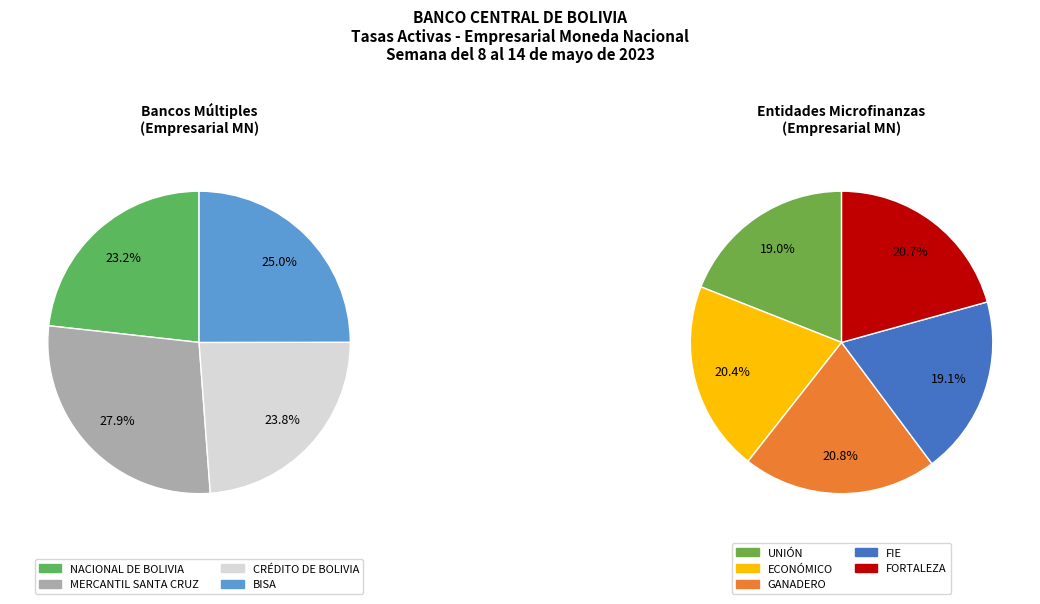

Which has a higher value, GANADERO or MERCANTIL SANTA CRUZ?

MERCANTIL SANTA CRUZ